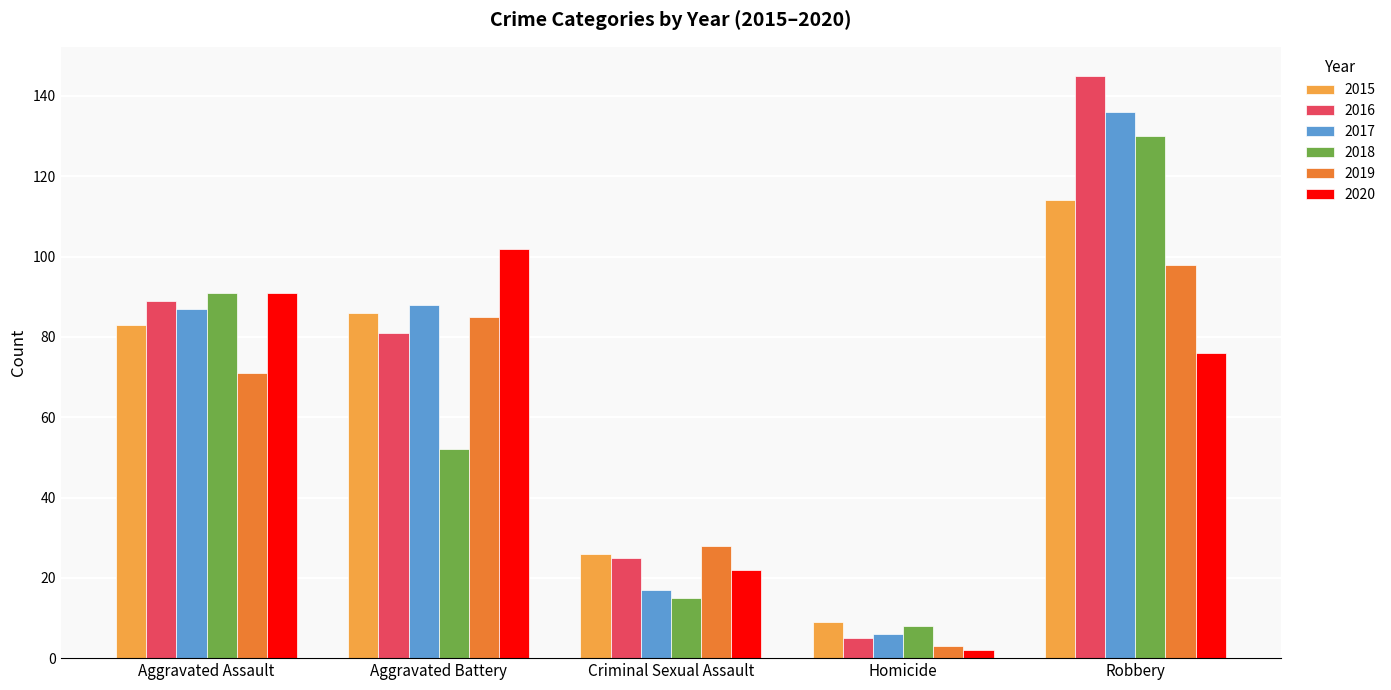

Is the value of 2017 at Aggravated Assault greater than the value of 2018 at Robbery?

No